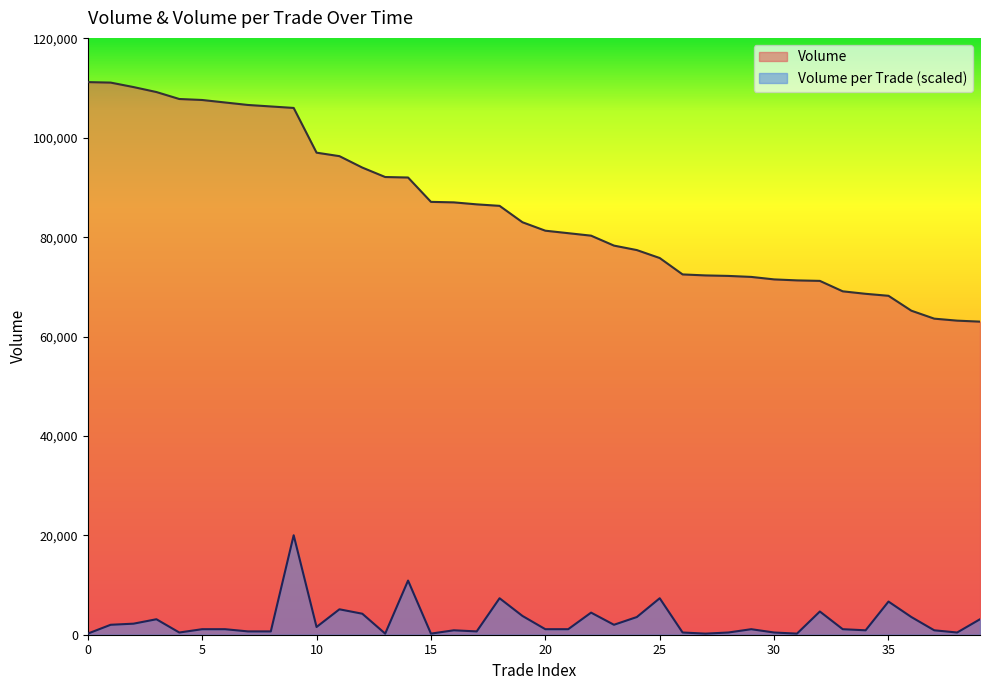

At which category is the sum across all series the highest?

9